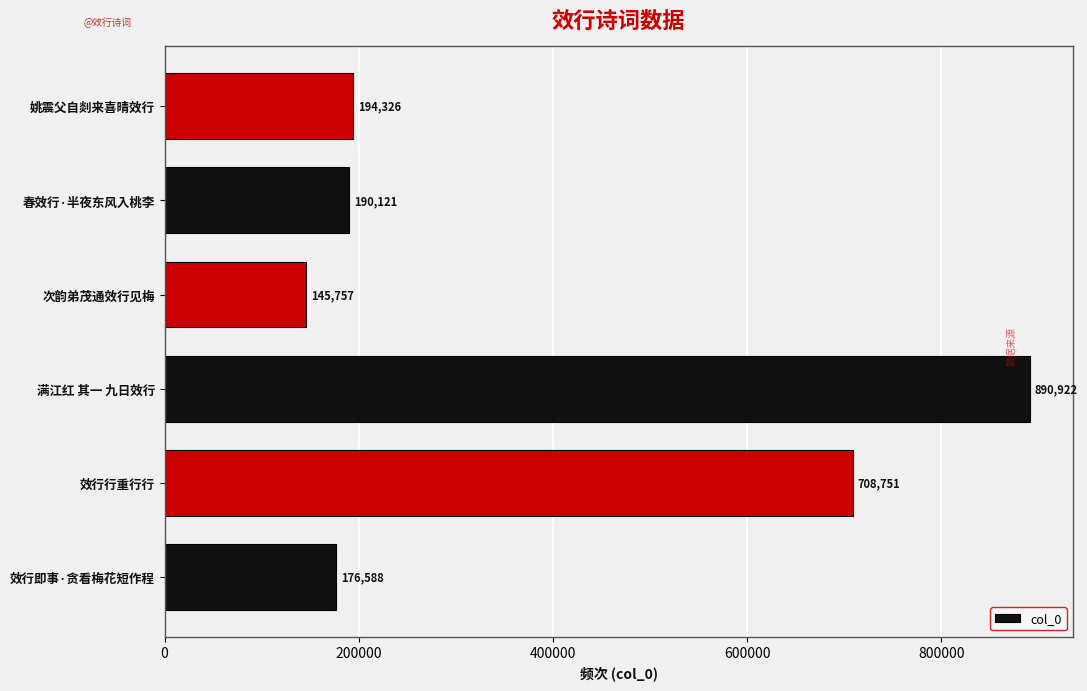

What is the change in value from 效行即事·贪看梅花短作程 to 次韵弟茂通效行见梅?

-30831